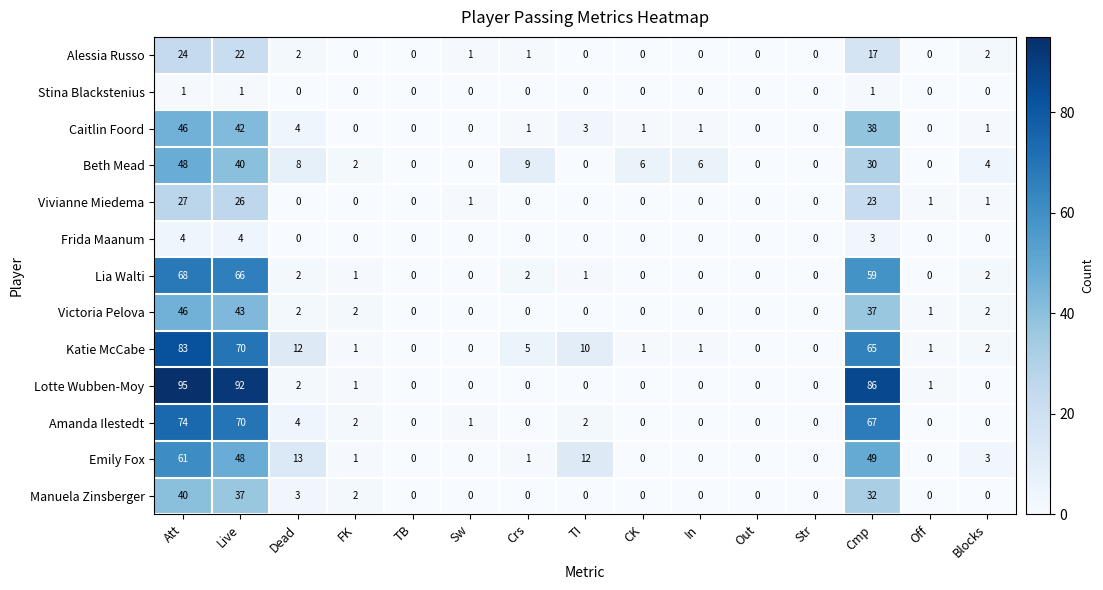

At which label is Lia Walti closest to 34?

Cmp